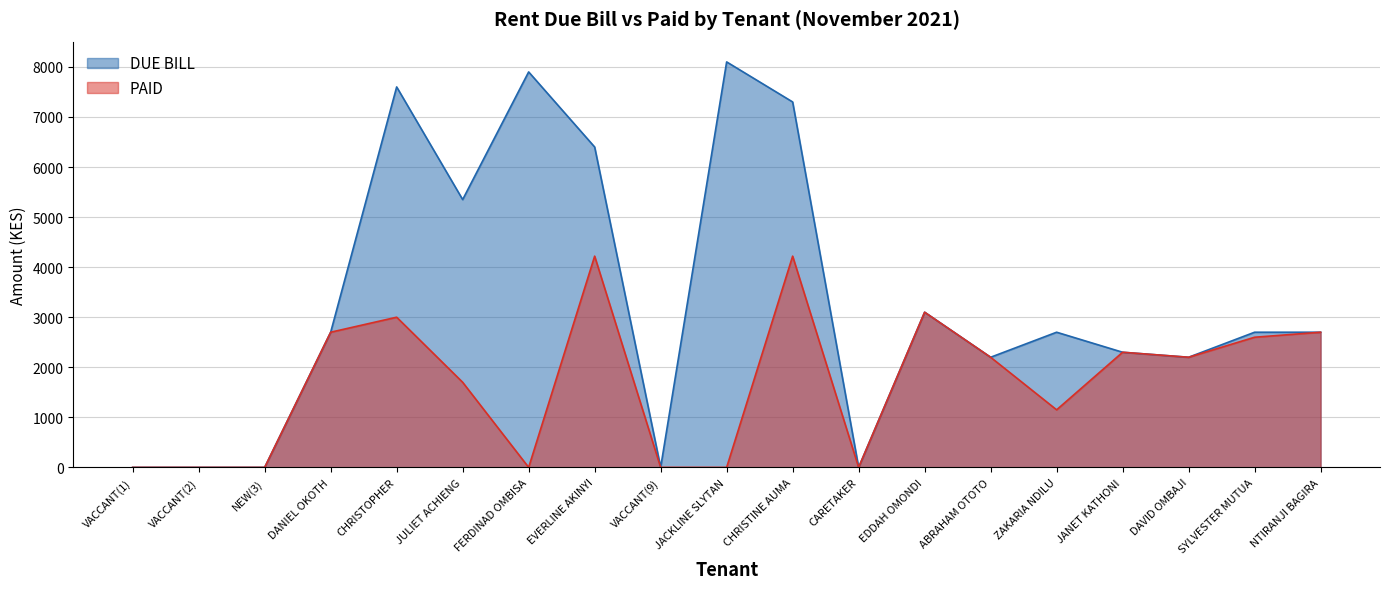

What position from the left is FERDINAD OMBISA?

7